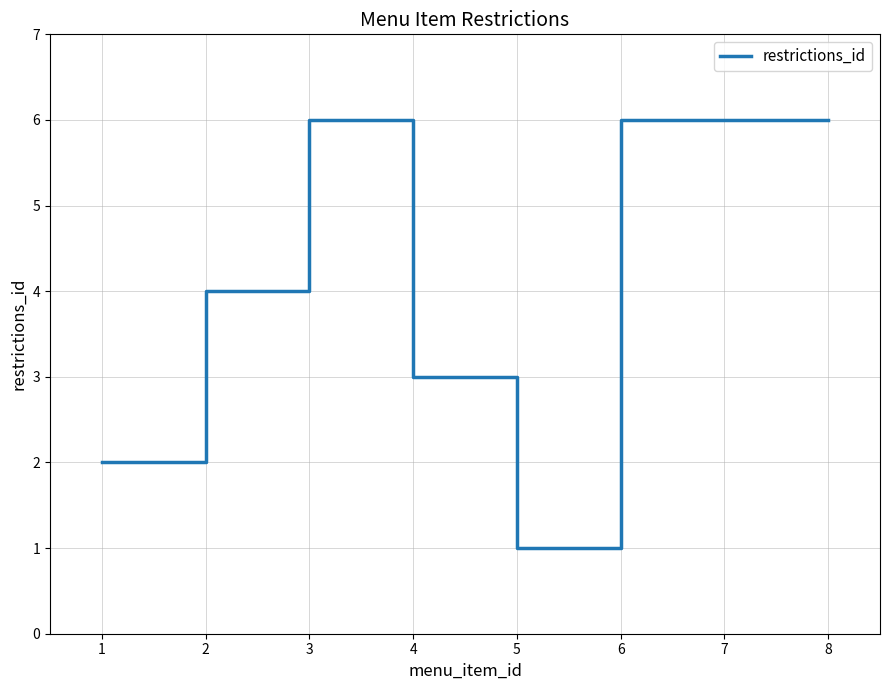

How many values are below 6?

4